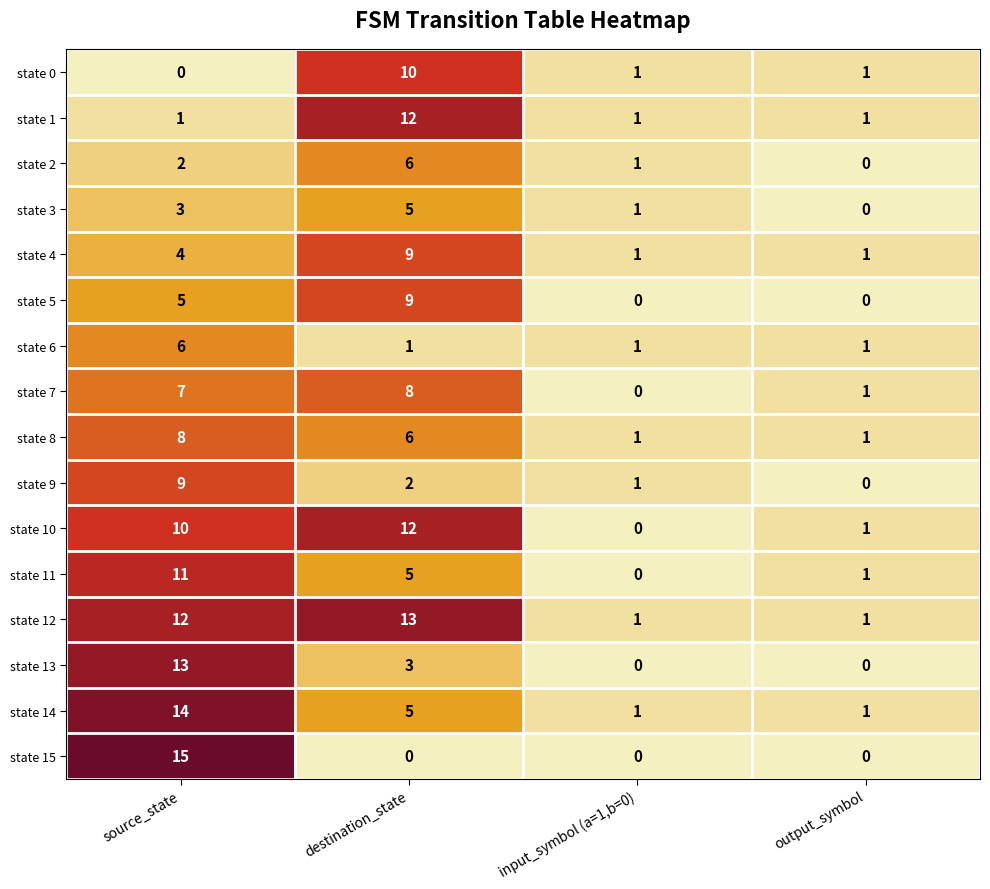

What is the average value of the state 1 series?

4